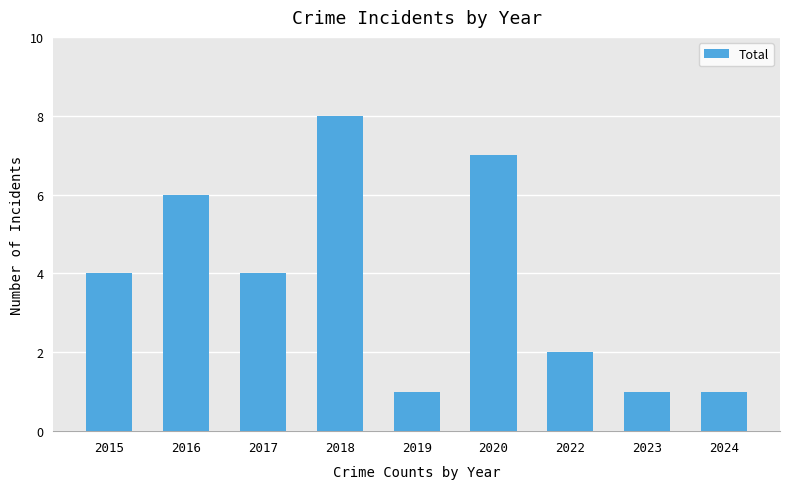

True or false: the data shows 2 at 2020.

False